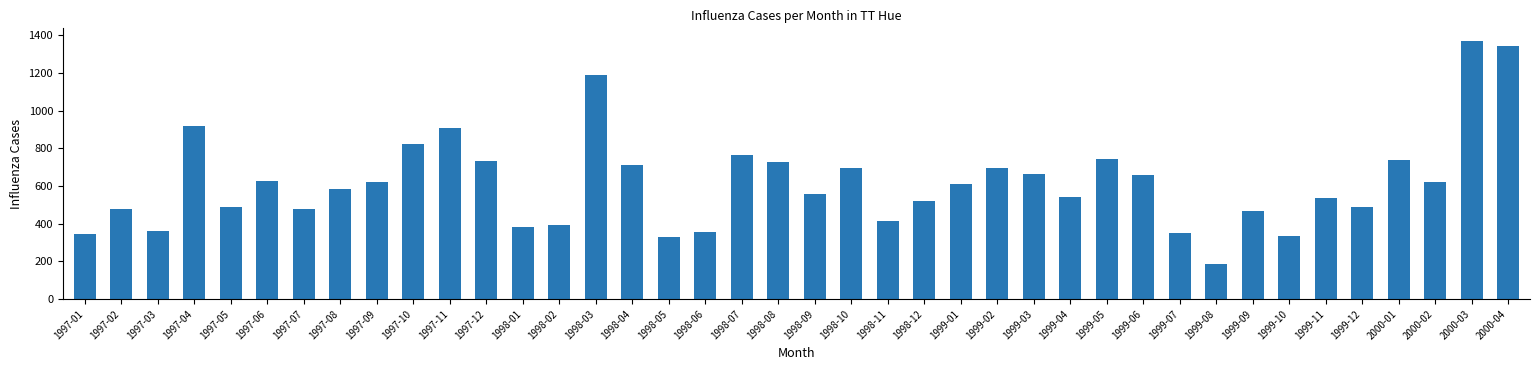

At which label does the data first exceed 613?

1997-04